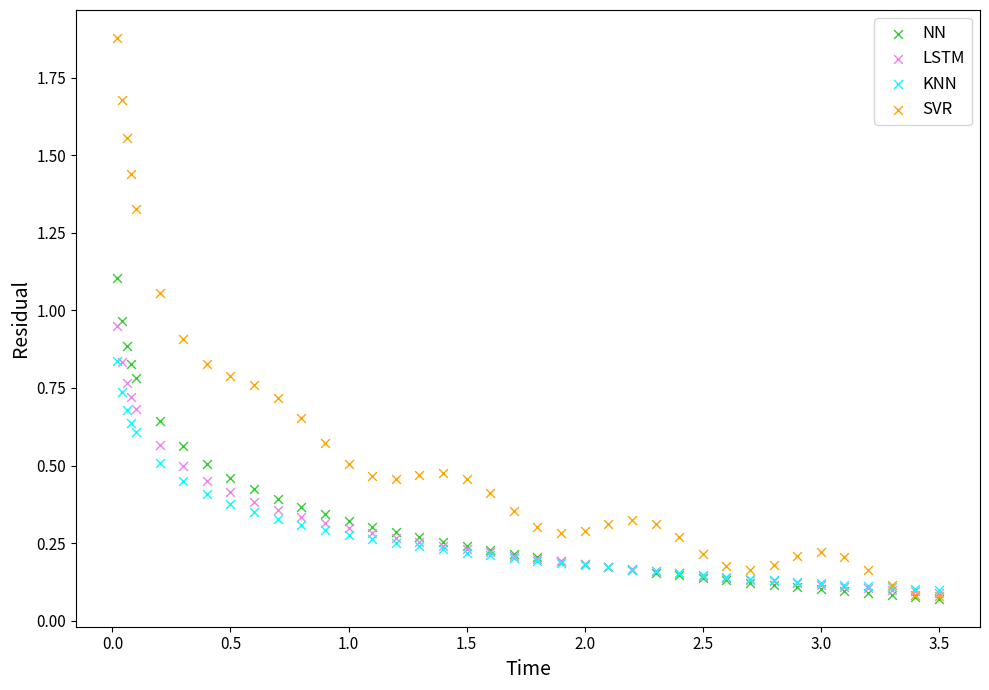

Which series contains the highest Y value?

SVR